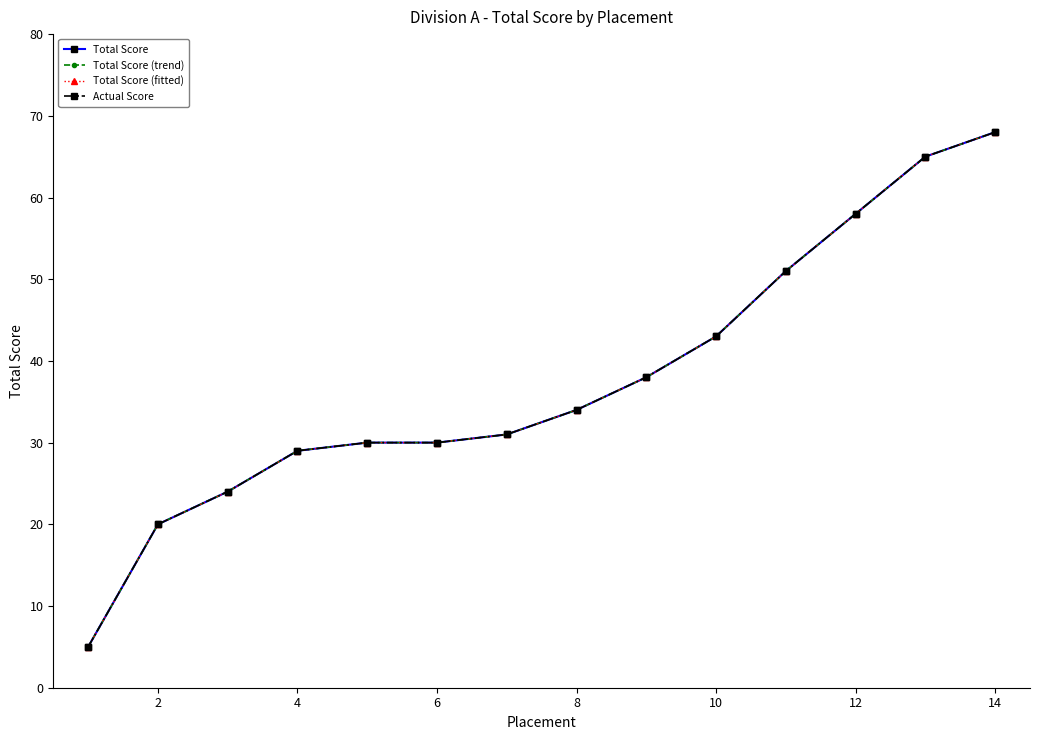

At how many categories does at least one series exceed 14?

13